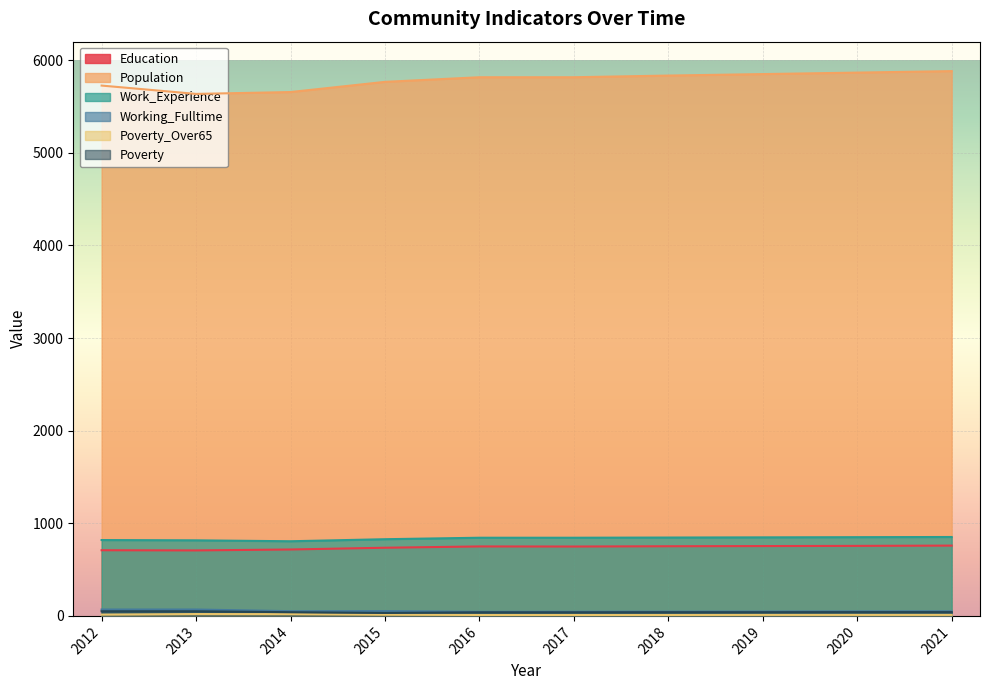

What is the lowest value of the Population series?

5636